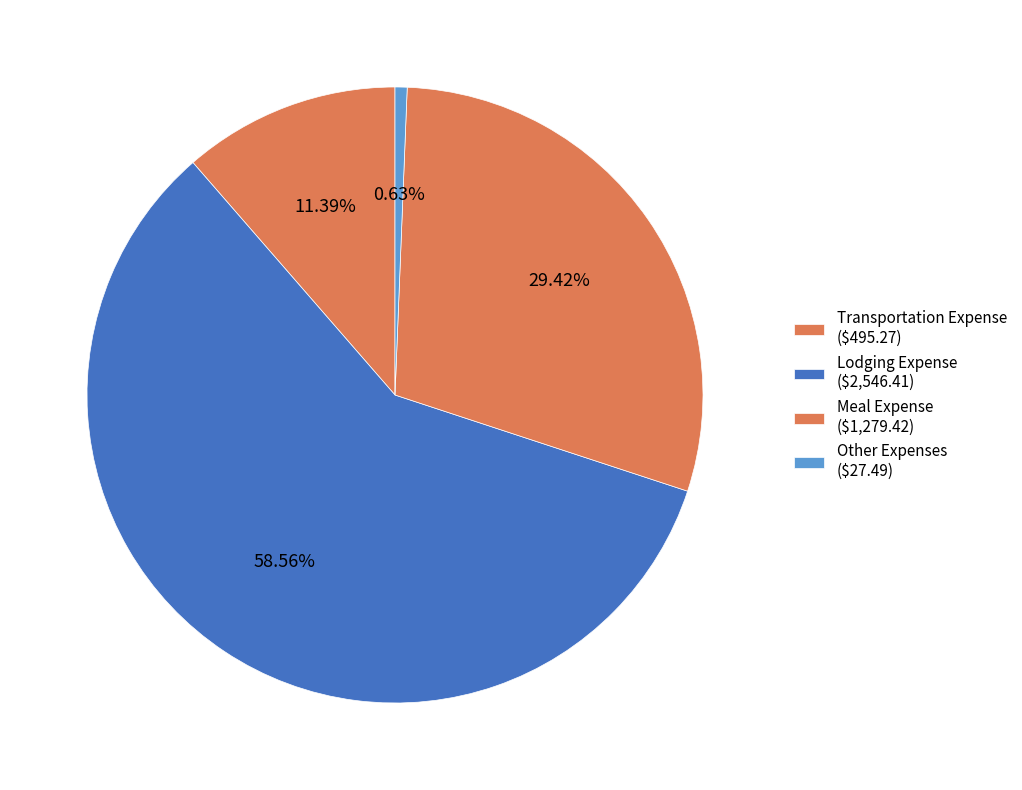

Is it true that Other Expenses is 1% of the pie?

True